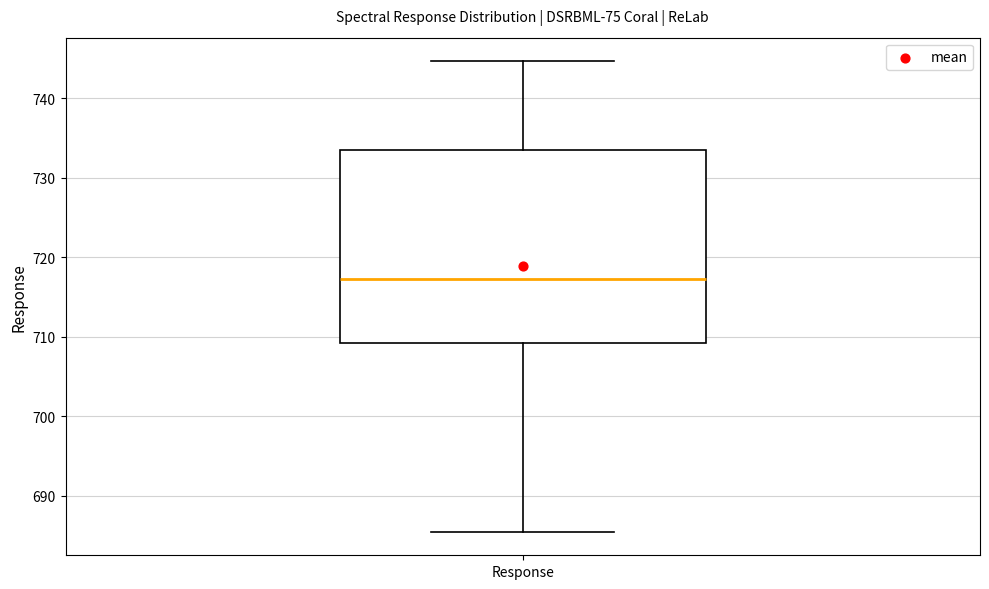

Where does the lower whisker of the box for Response end on the y-axis? The values are not printed on the chart, so give them approximately, as read against the axis.

686